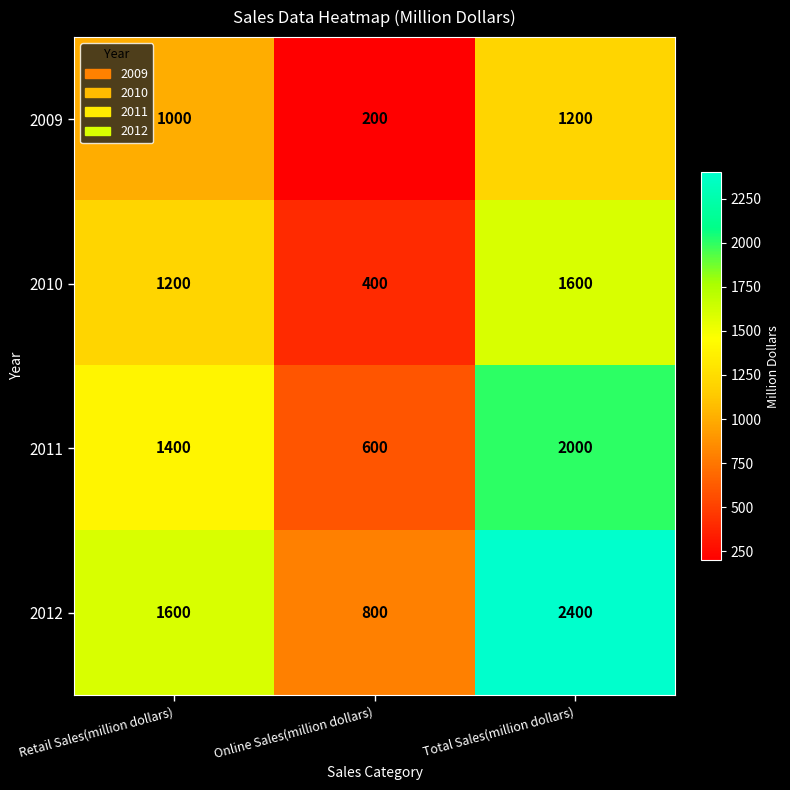

What is the approximate value of 2012 at Total Sales(million dollars), to the nearest 100?

2400